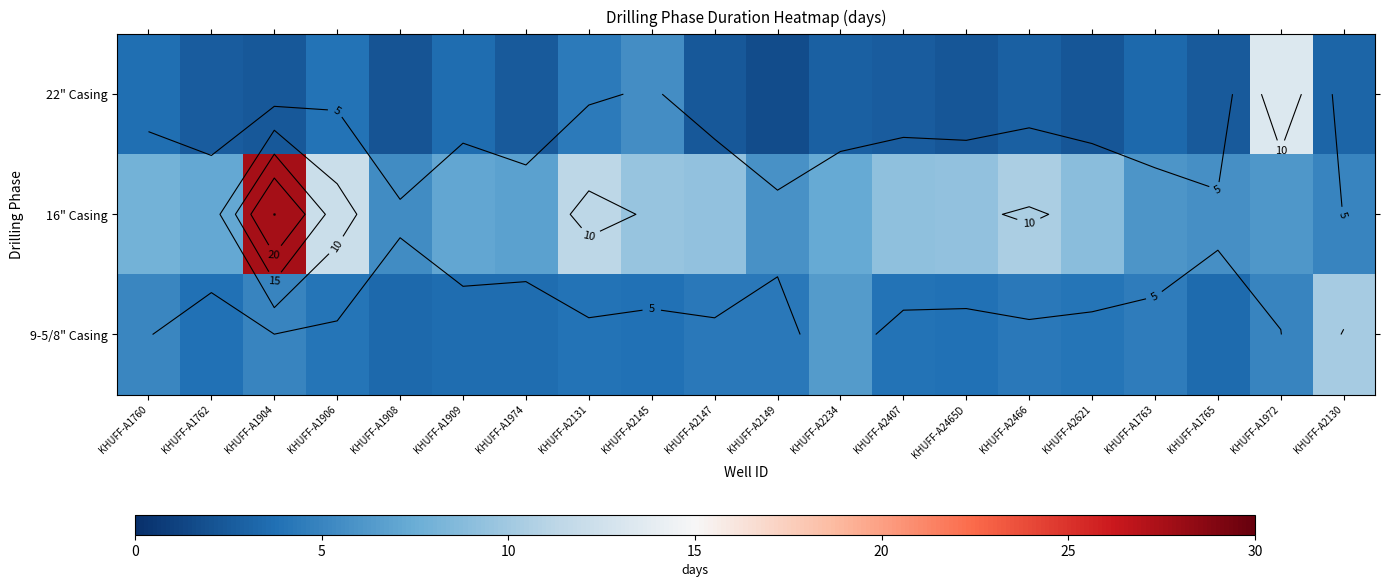

Rank the series by their maximum value, from lowest to highest.

9-5/8" Casing, 22" Casing, 16" Casing